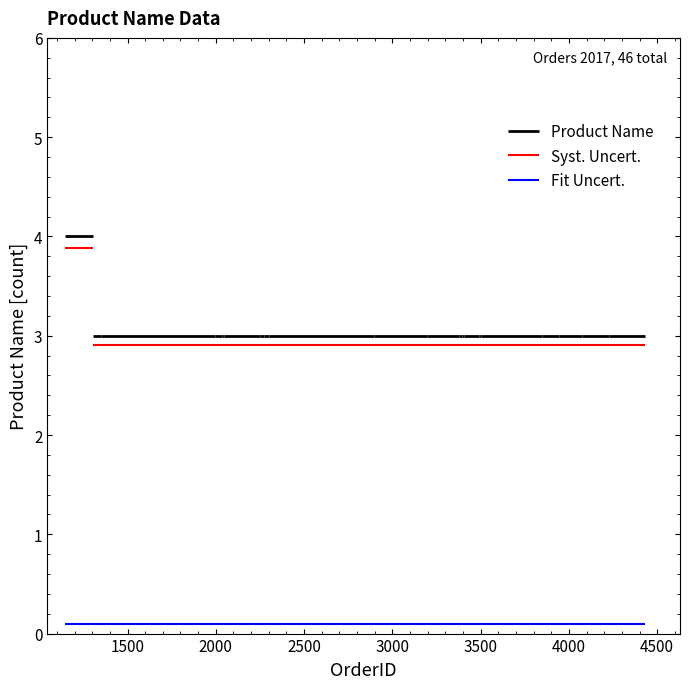

Read the value at 3850.

3